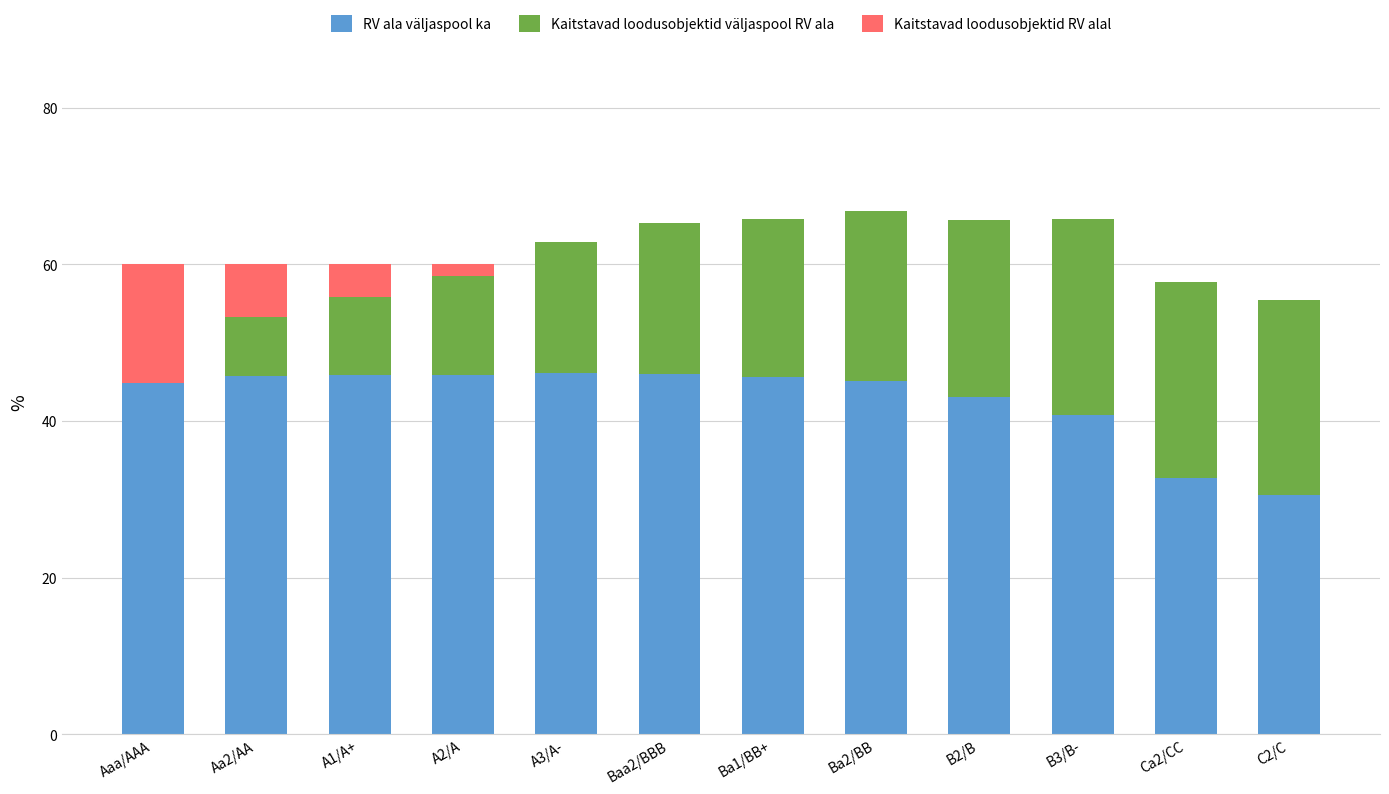

What is the highest value of the RV ala väljaspool ka series?

46.1